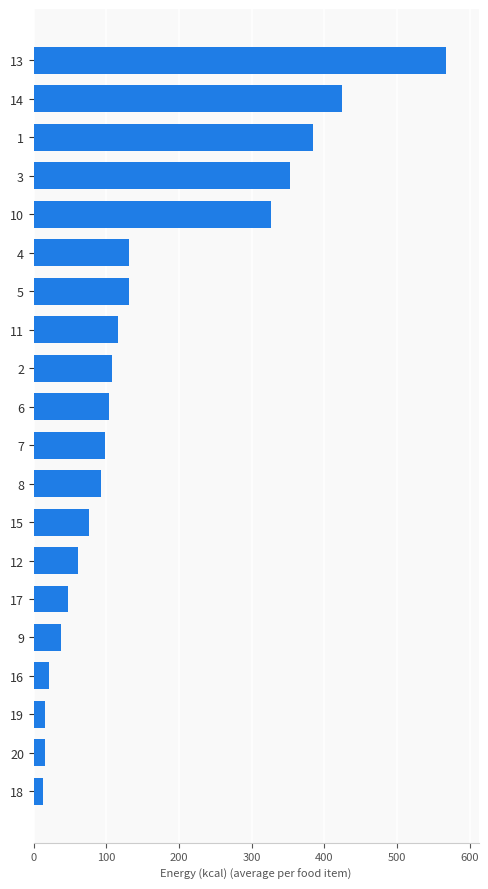

What is the maximum value shown in the chart?

567